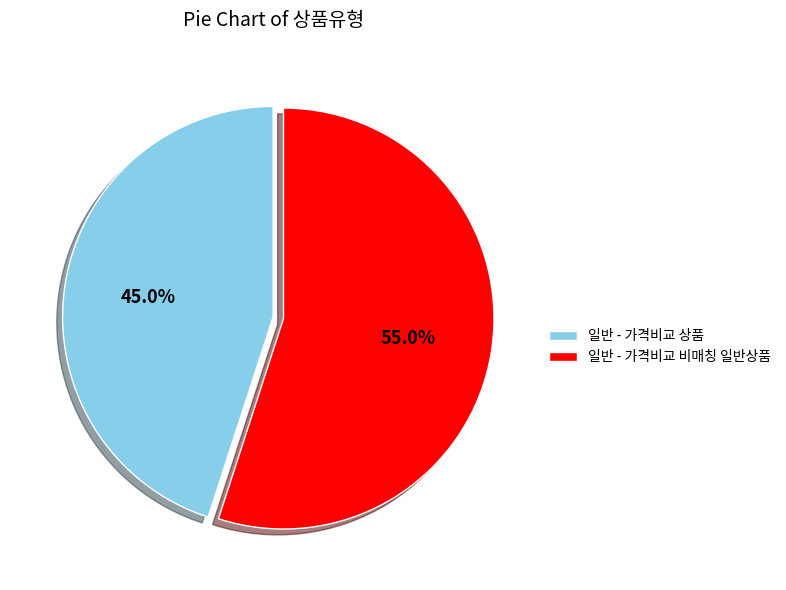

Which slice is the largest?

일반 - 가격비교 비매칭 일반상품